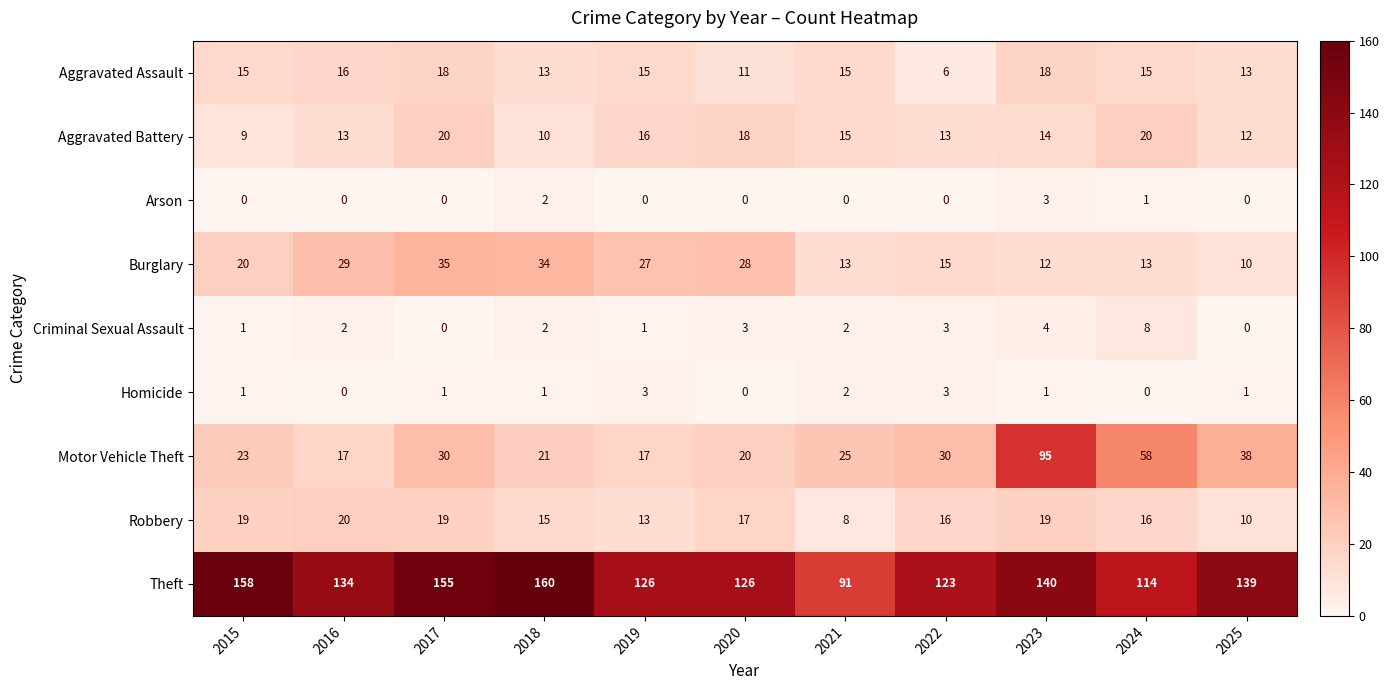

How many series are shown in this chart?

9